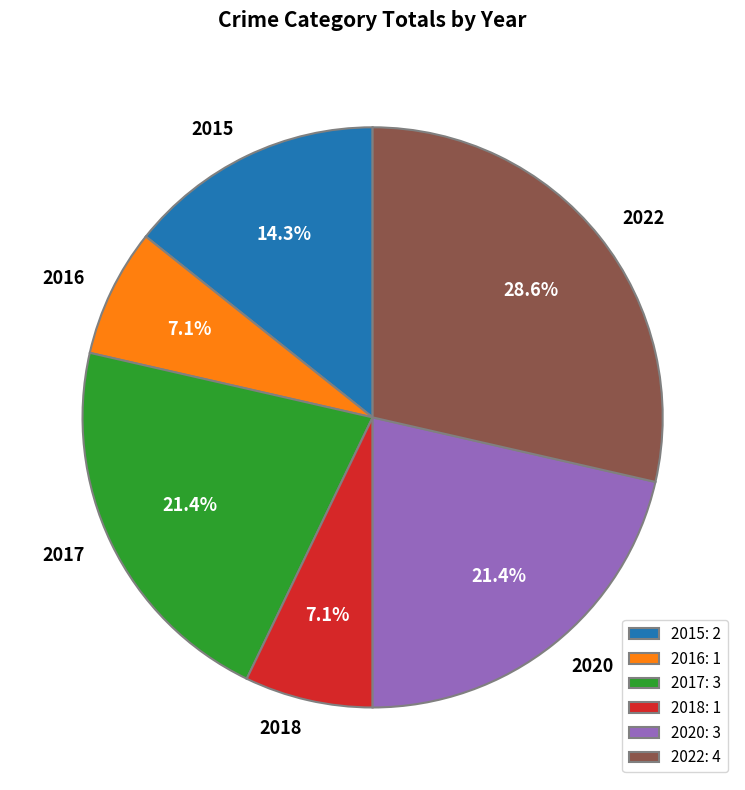

How many segments does this pie chart have?

6